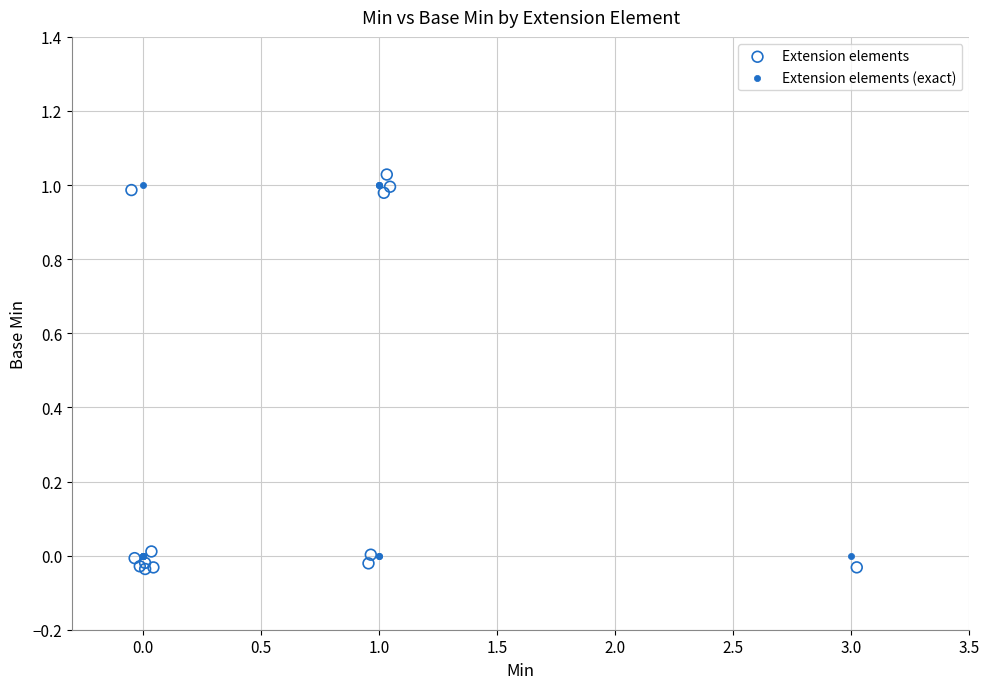

Which series has the largest Y range (max minus min)?

Extension elements